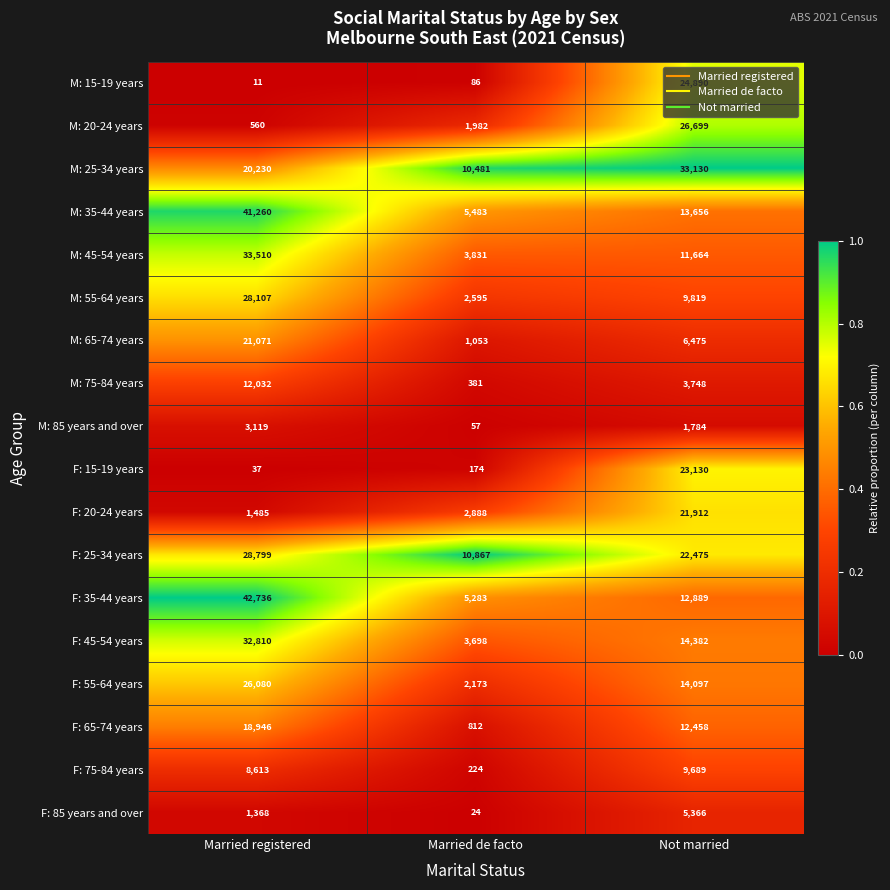

What is the difference between the F: 25-34 years values at Not married and Married de facto?

11608